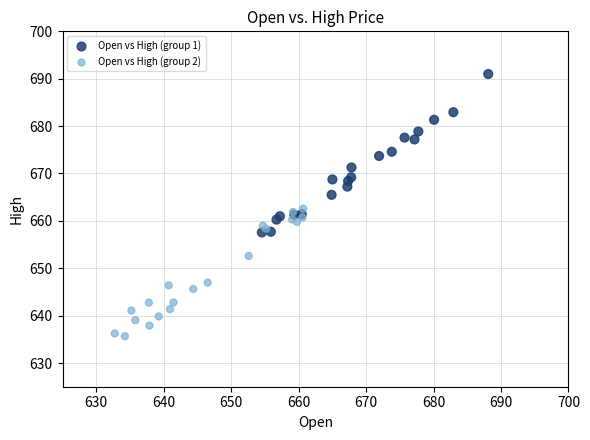

Which series has the widest spread of Y values?

Open vs High (group 1)